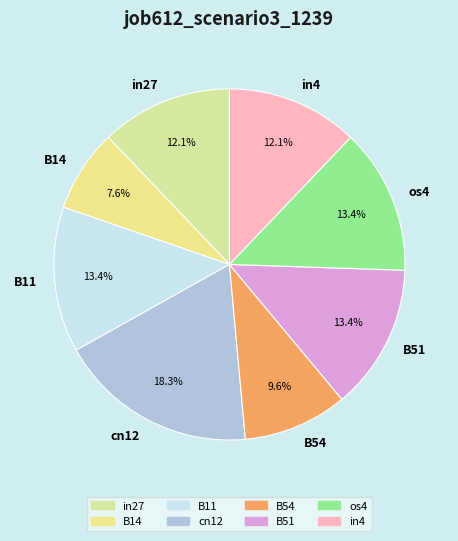

How many slices are in this pie chart?

8